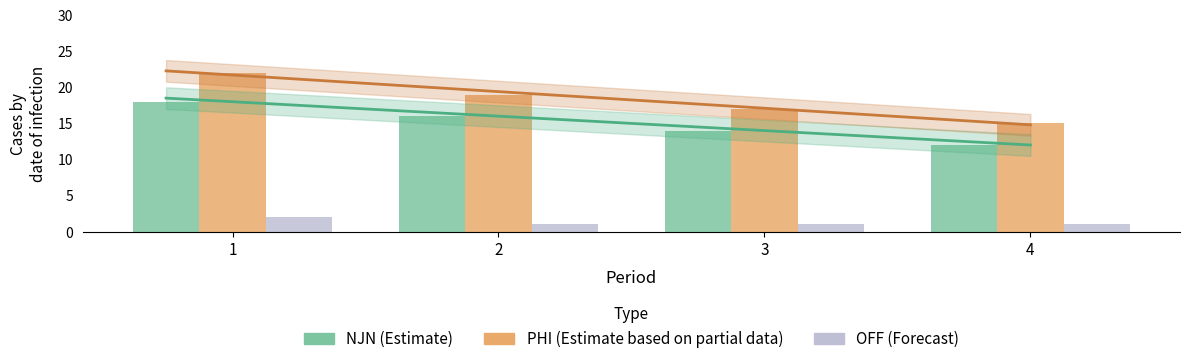

What is the difference between the maximum and minimum values in the OFF series?

1